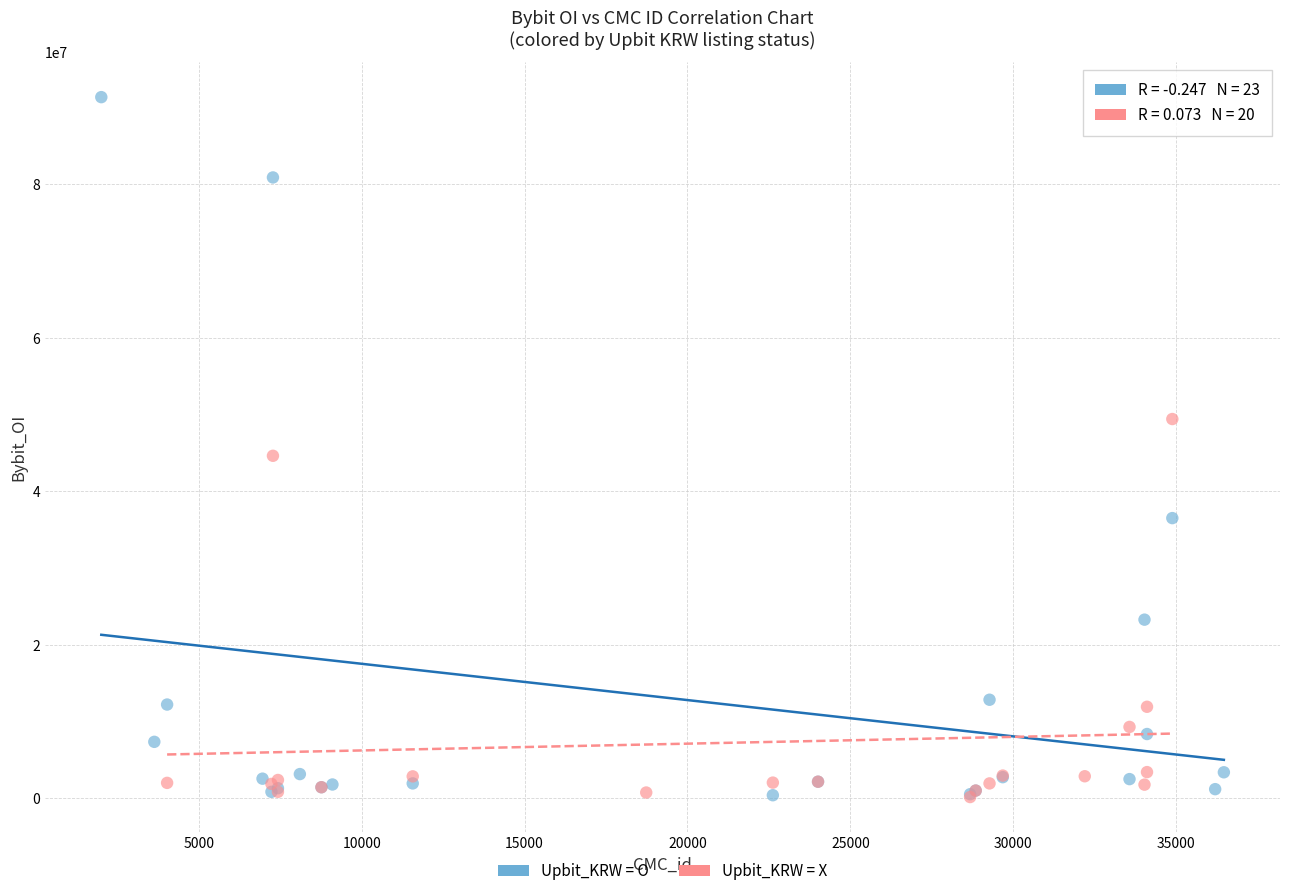

Which series reaches the maximum Y coordinate?

Upbit_KRW = O